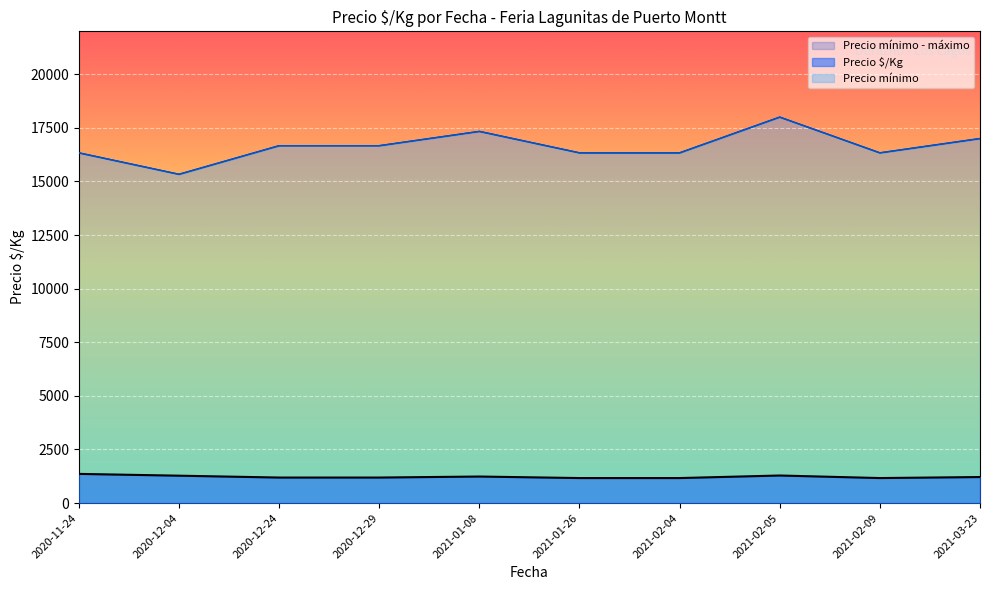

How many distinct data groups are displayed?

3